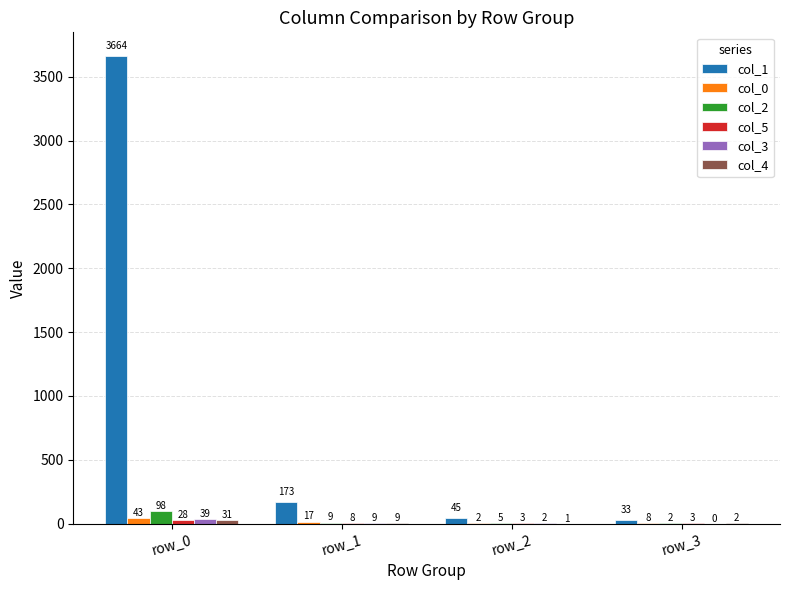

What is the greatest value displayed?

3664